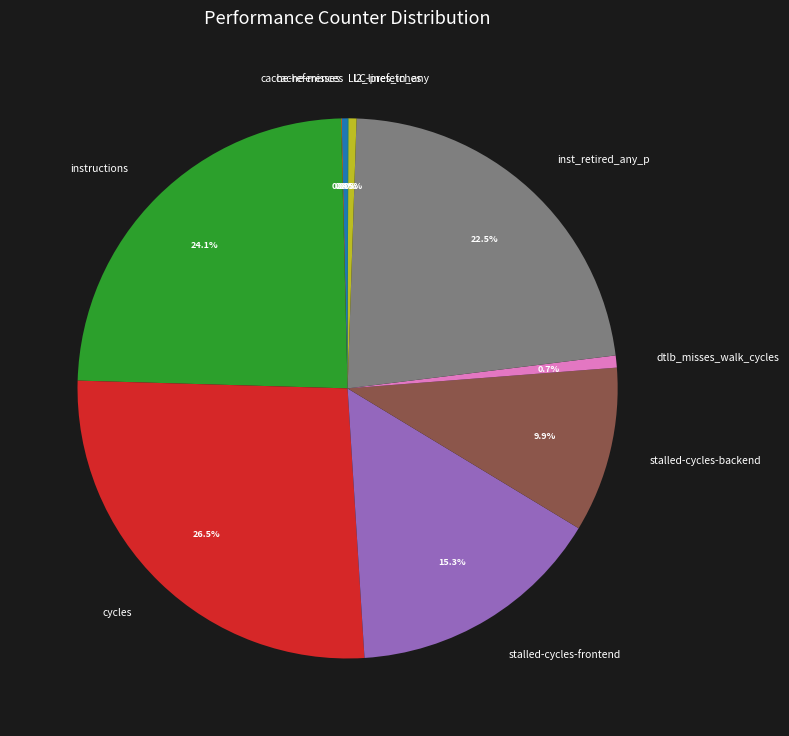

Between stalled-cycles-frontend and dtlb_misses_walk_cycles, which is larger?

stalled-cycles-frontend